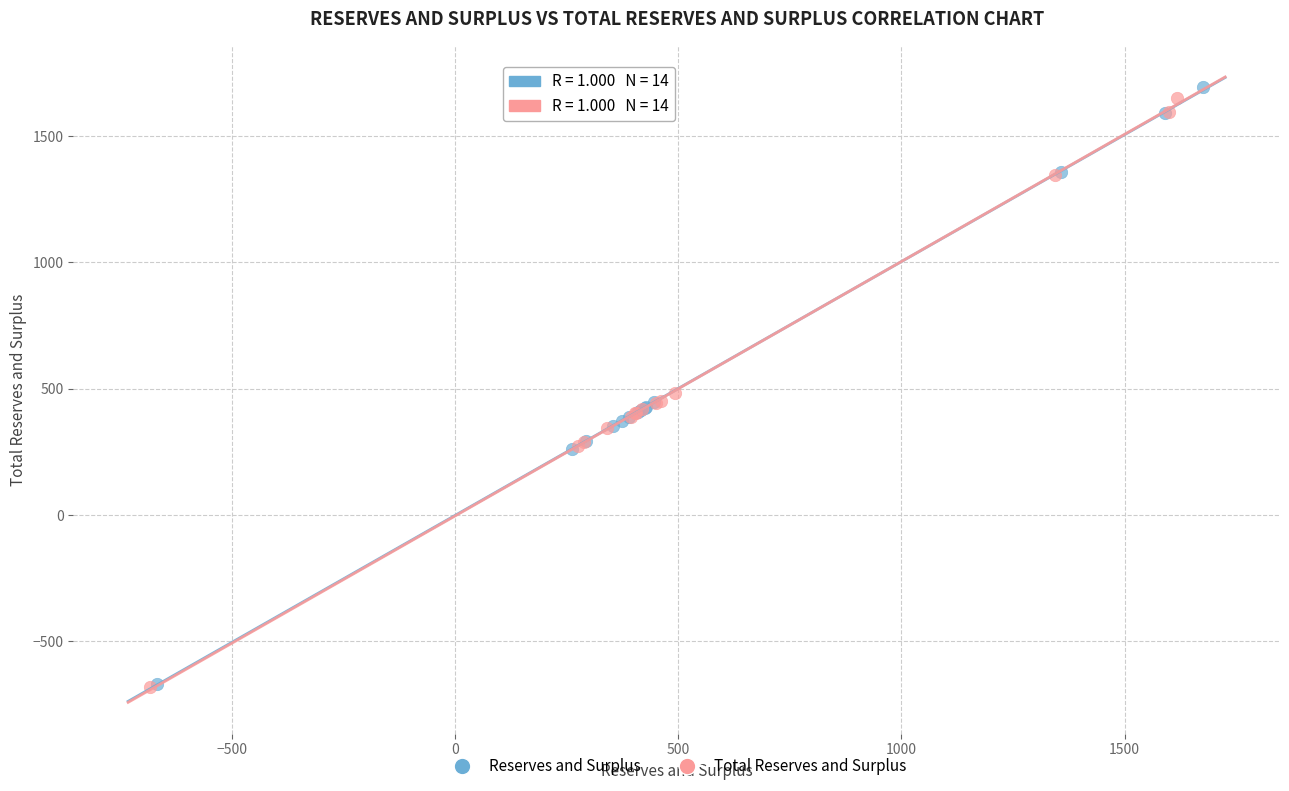

What are all the series names shown in the legend?

Reserves and Surplus, Total Reserves and Surplus